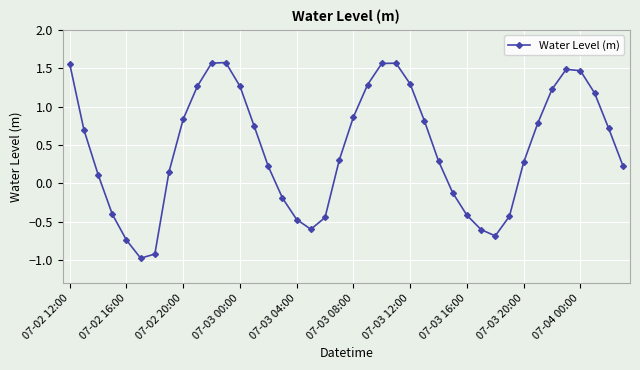

How many data points are less than 0?

13